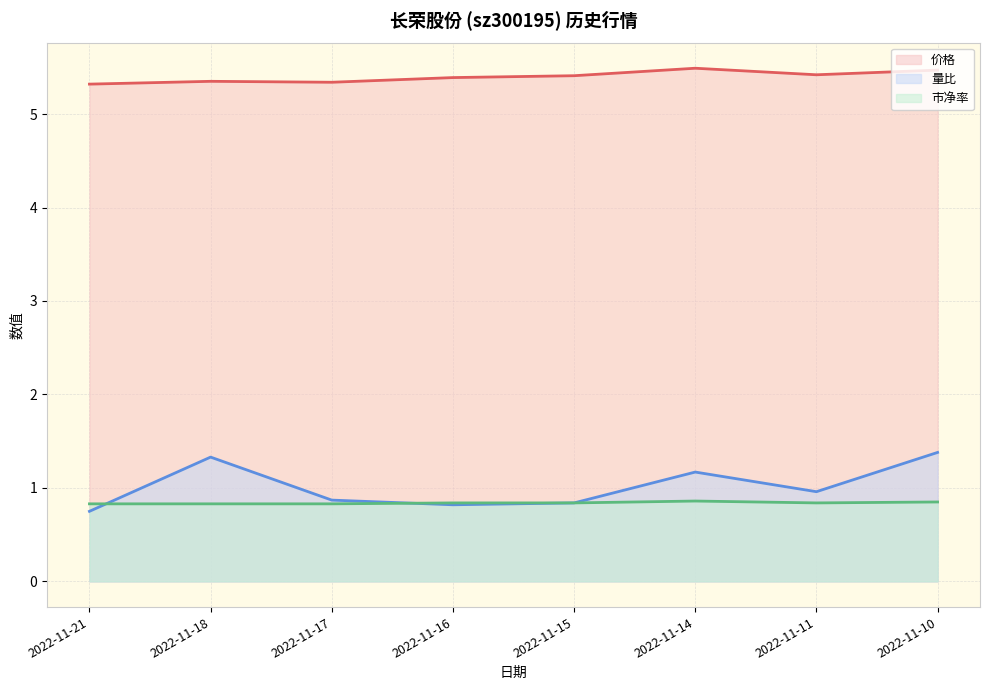

Reading right to left, transcribe all the data shown in this chart.

价格: 2022-11-21=5.3	2022-11-18=5.3	2022-11-17=5.3	2022-11-16=5.4	2022-11-15=5.4	2022-11-14=5.5	2022-11-11=5.4	2022-11-10=5.5
量比: 2022-11-21=0.8	2022-11-18=1.3	2022-11-17=0.9	2022-11-16=0.8	2022-11-15=0.8	2022-11-14=1.2	2022-11-11=1.0	2022-11-10=1.4
市净率: 2022-11-21=0.8	2022-11-18=0.8	2022-11-17=0.8	2022-11-16=0.8	2022-11-15=0.8	2022-11-14=0.9	2022-11-11=0.8	2022-11-10=0.8